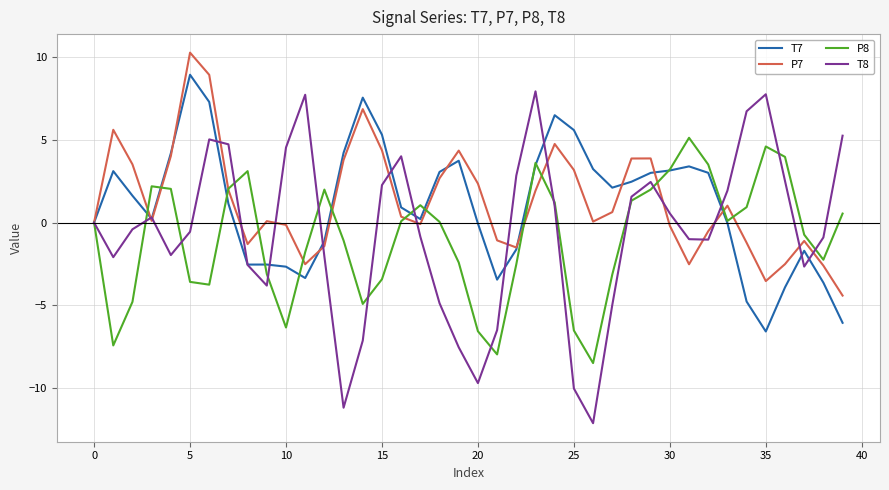

Which series has the widest spread of values?

T8